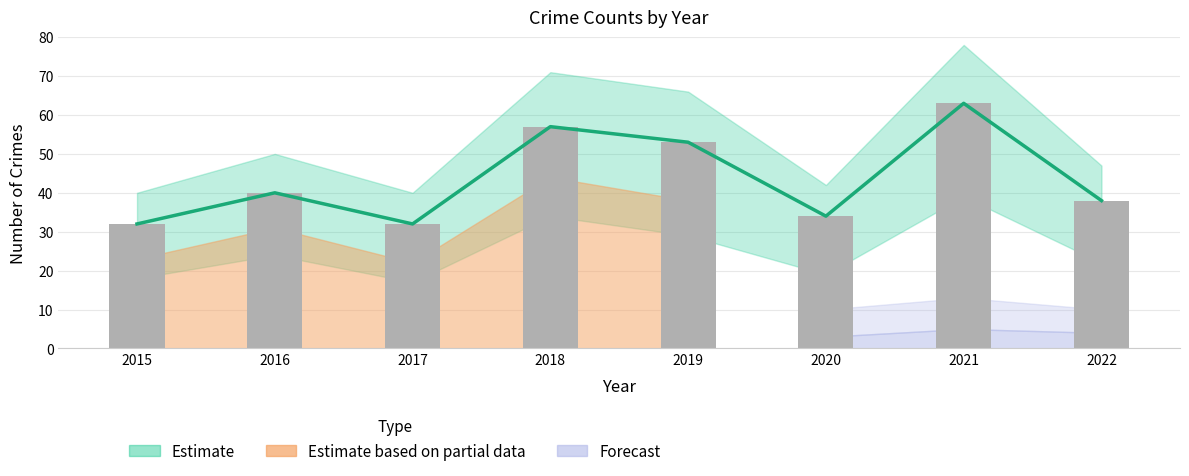

What is the greatest value displayed?

63